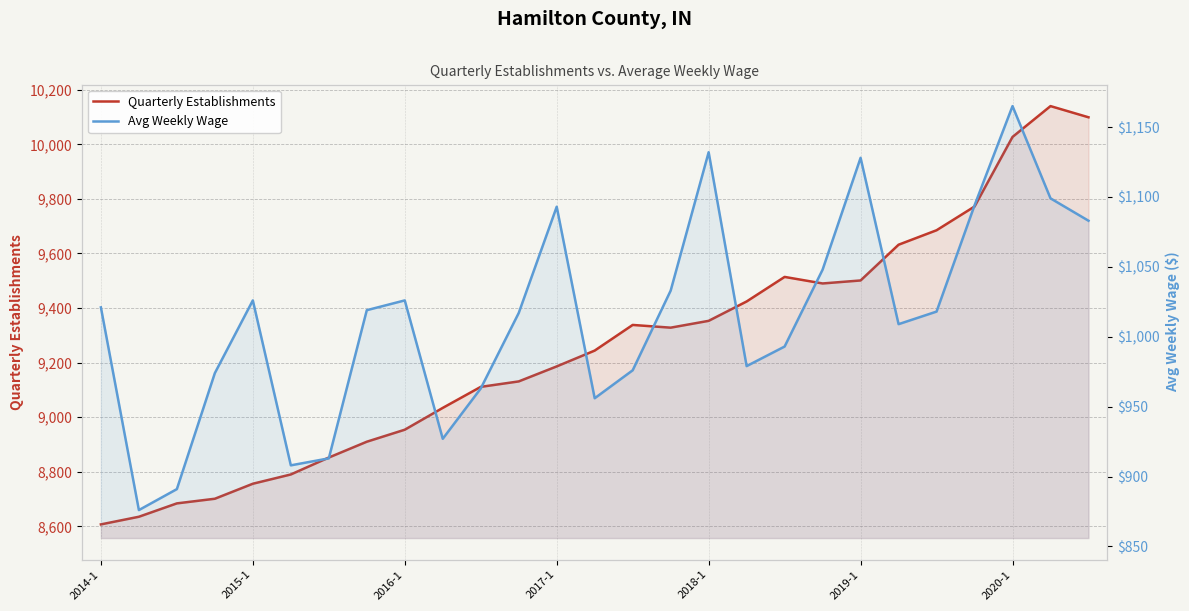

True or false: Avg Weekly Wage has a value of 963 at 10.

True